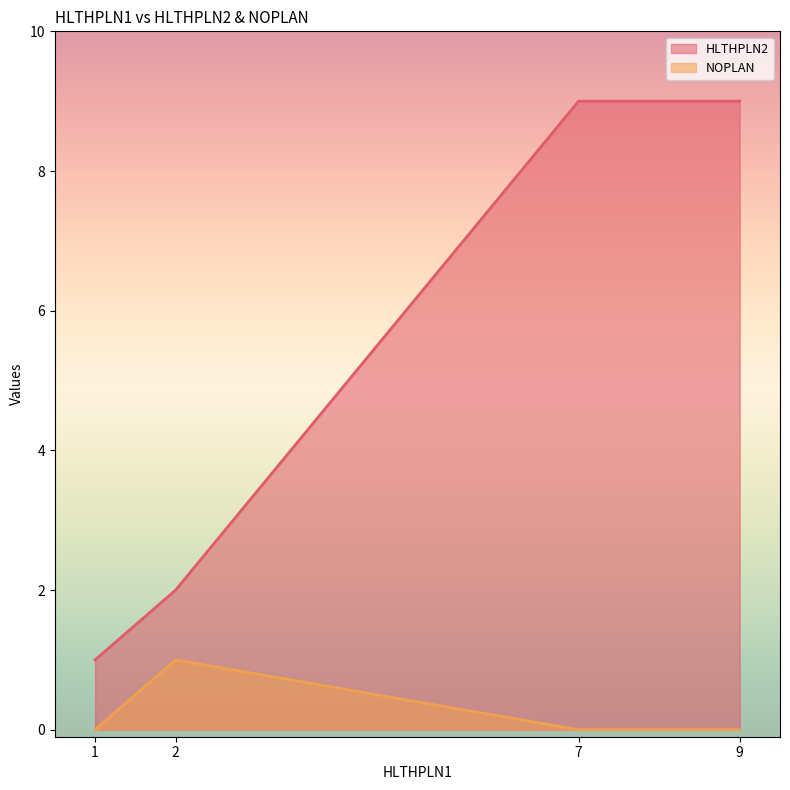

What are all the series names shown in the legend?

HLTHPLN2, NOPLAN